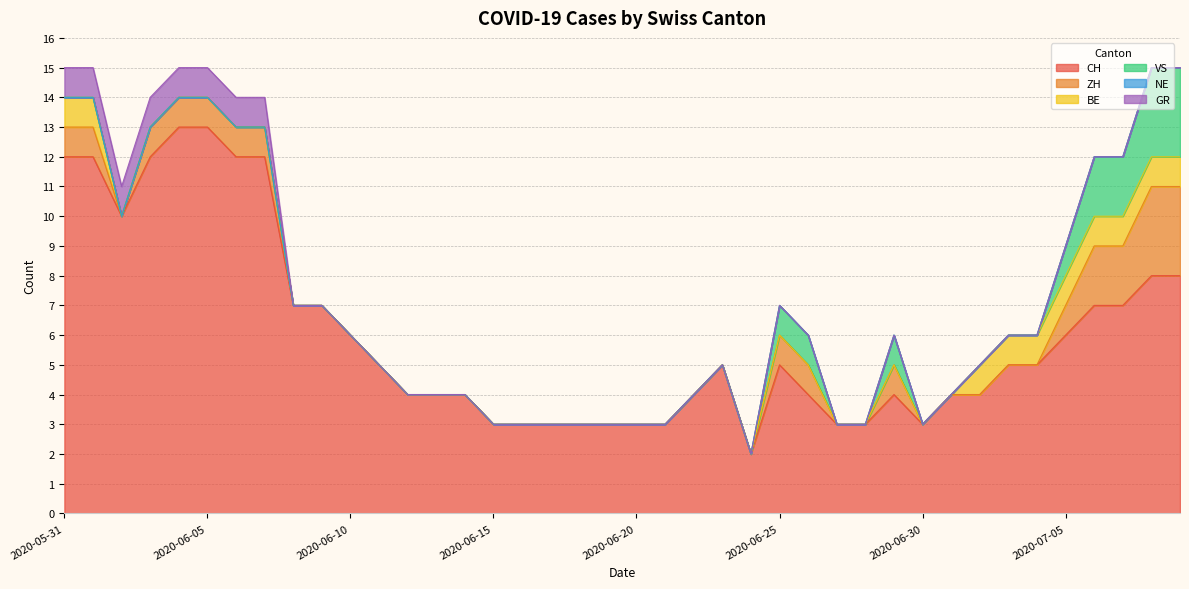

Between 2020-06-01 and 2020-07-07, which series saw the biggest shift?

CH